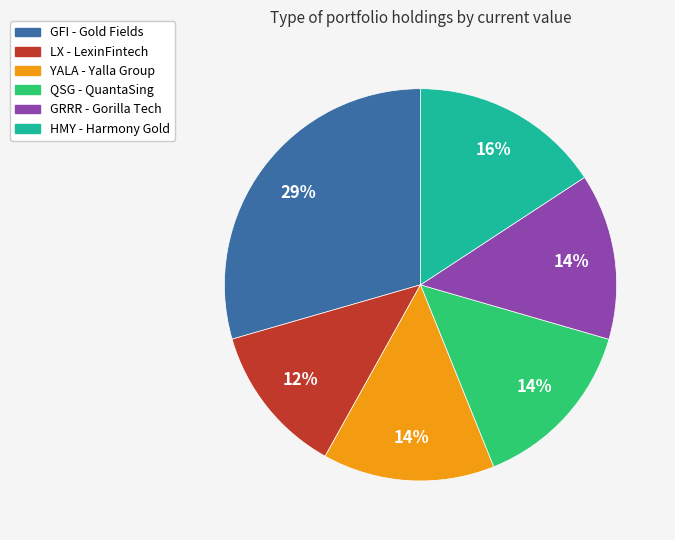

Do LX and HMY together represent more than half of the pie?

No